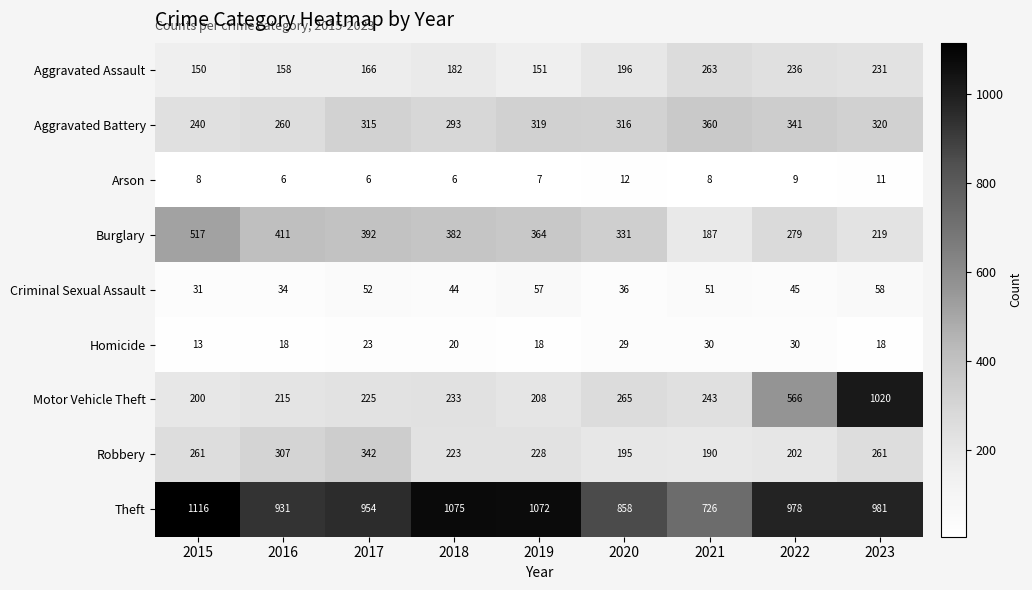

Between 2016 and 2020, which series saw the biggest shift?

Robbery